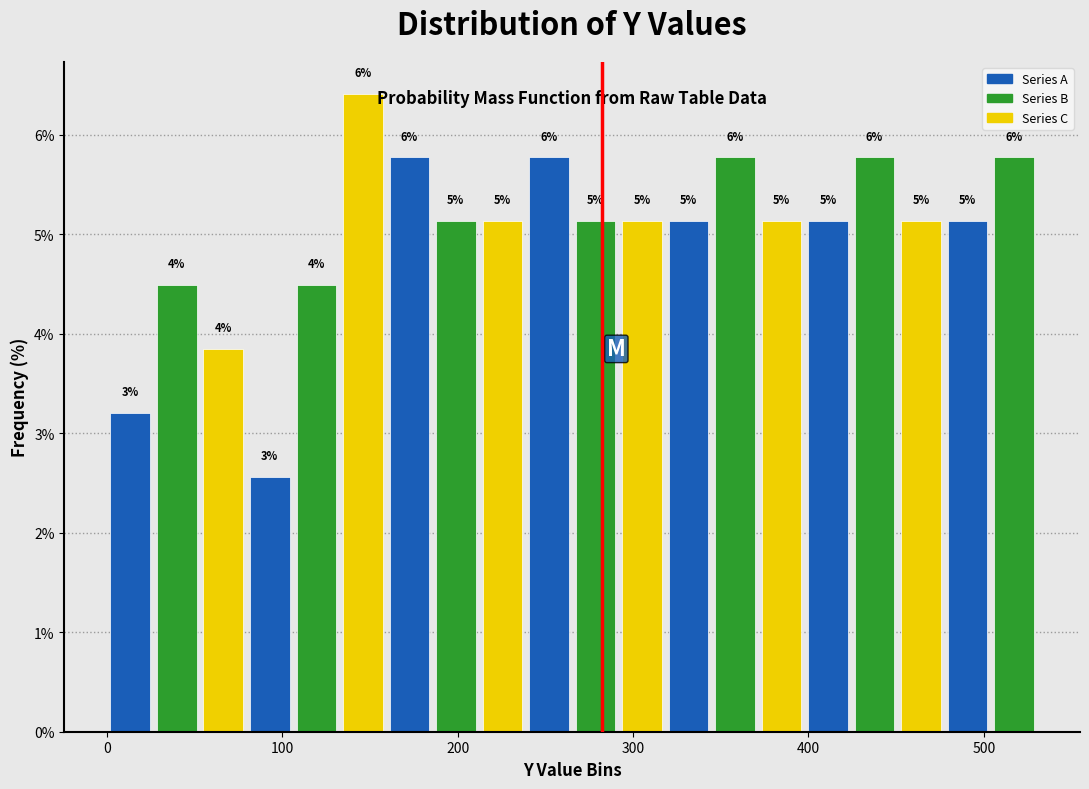

Around what value on the x-axis is the tallest bar? Give the approximate position of its centre, as read against the axis.

150